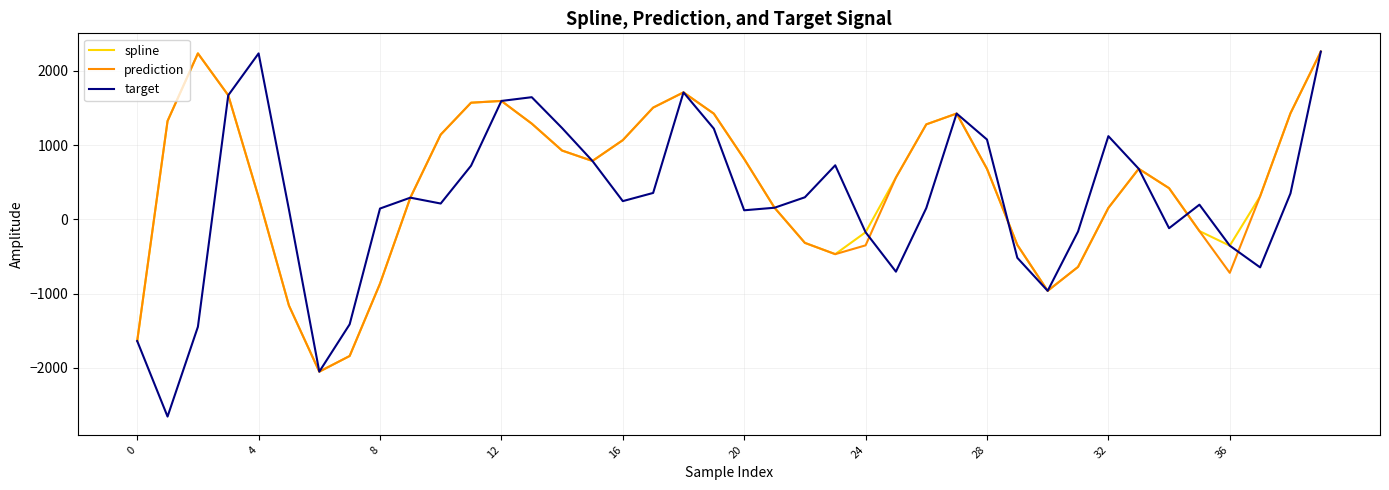

How many distinct data groups are displayed?

3